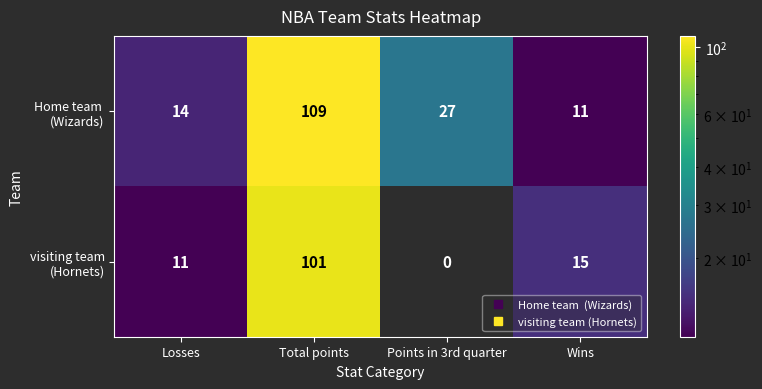

Which label corresponds to the largest value in the chart?

Total points